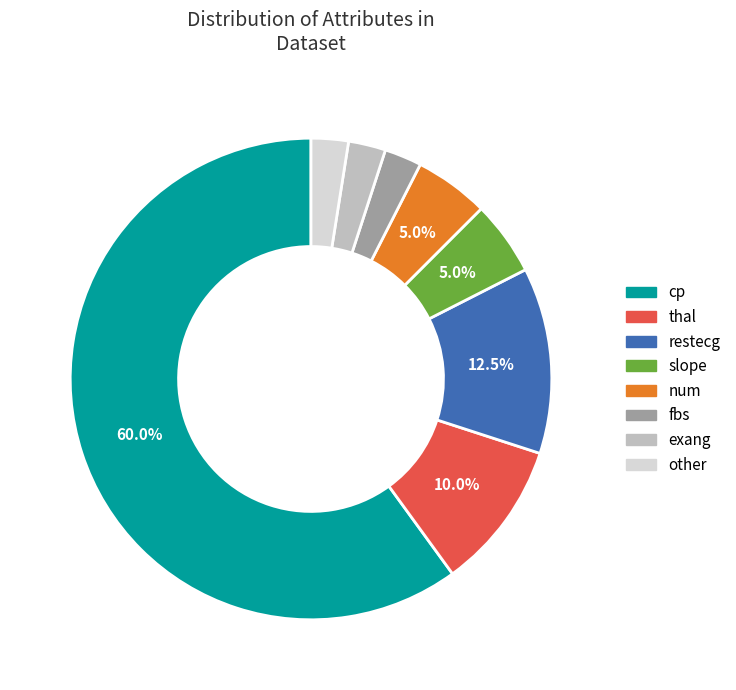

What is the largest slice in the pie chart?

cp